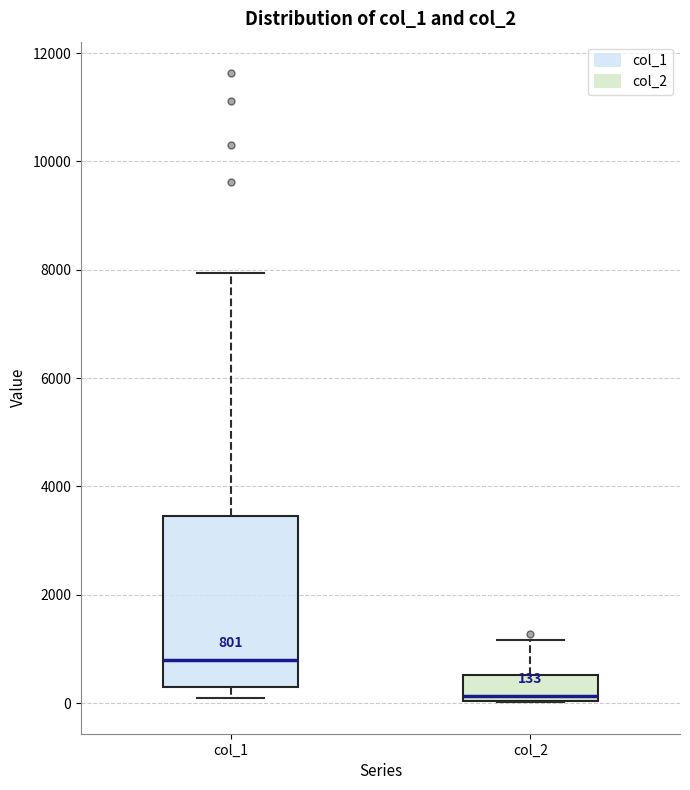

Comparing the boxes themselves (not the whiskers), which one is the tallest?

col_1